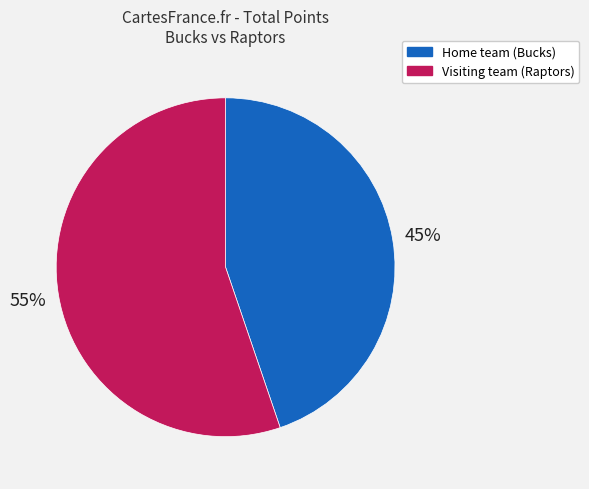

To the nearest percent, what is the average slice percentage?

50%